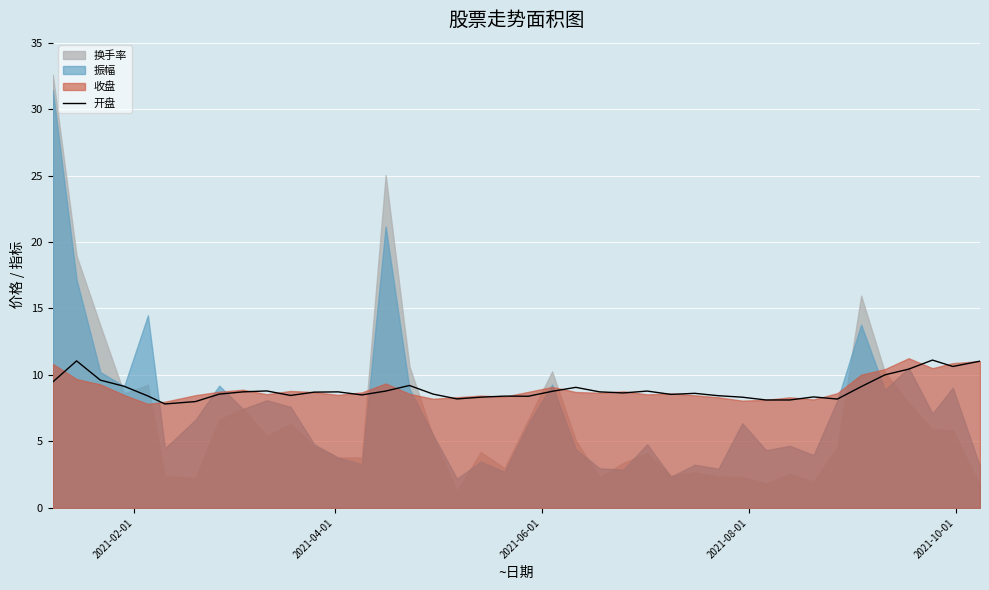

What is the highest value of the 开盘 series?

11.1